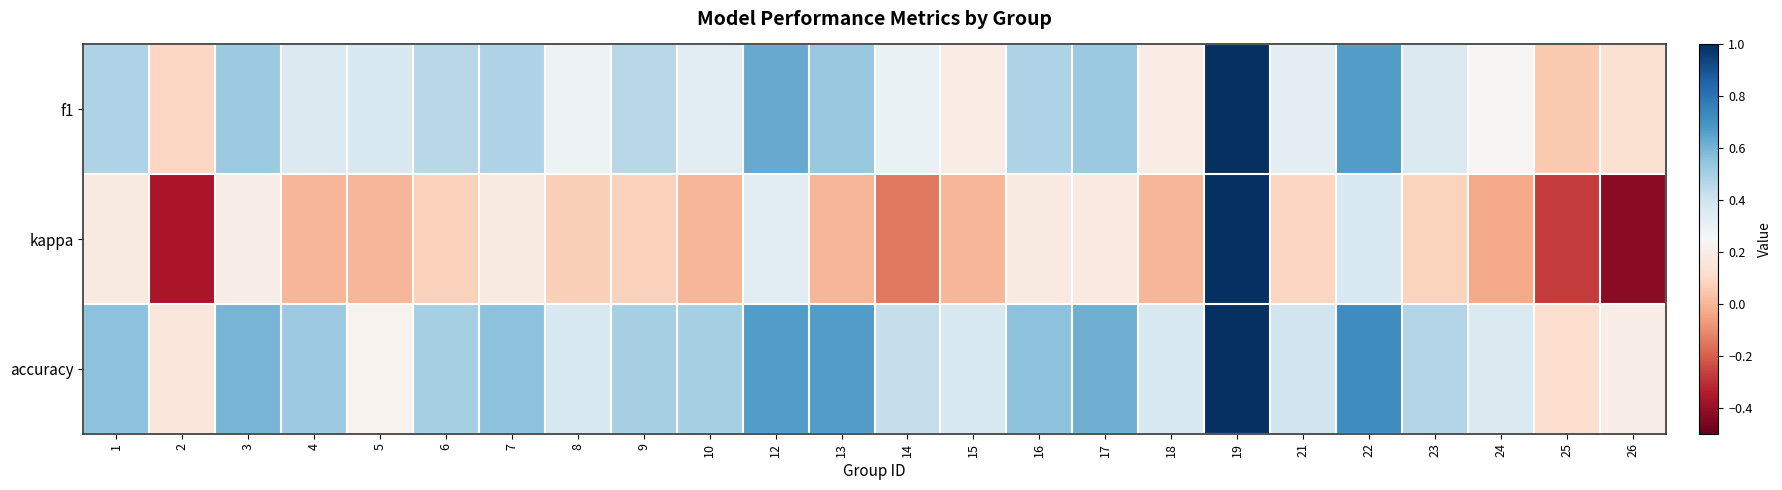

Reading left to right, transcribe all the data shown in this chart.

f1: 1=0.5	2=0.1	3=0.5	4=0.4	5=0.4	6=0.5	7=0.5	8=0.3	9=0.5	10=0.3	12=0.6	13=0.5	14=0.3	15=0.2	16=0.5	17=0.5	18=0.2	19=1.0	21=0.3	22=0.7	23=0.4	24=0.2	25=0.1	26=0.1
kappa: 1=0.2	2=-0.4	3=0.2	4=0.0	5=0.0	6=0.1	7=0.2	8=0.1	9=0.1	10=0.0	12=0.3	13=0.0	14=-0.1	15=0.0	16=0.2	17=0.2	18=0.0	19=1.0	21=0.1	22=0.4	23=0.1	24=-0.0	25=-0.3	26=-0.4
accuracy: 1=0.6	2=0.2	3=0.6	4=0.5	5=0.2	6=0.5	7=0.6	8=0.4	9=0.5	10=0.5	12=0.7	13=0.7	14=0.4	15=0.4	16=0.6	17=0.6	18=0.4	19=1.0	21=0.4	22=0.7	23=0.5	24=0.4	25=0.1	26=0.2